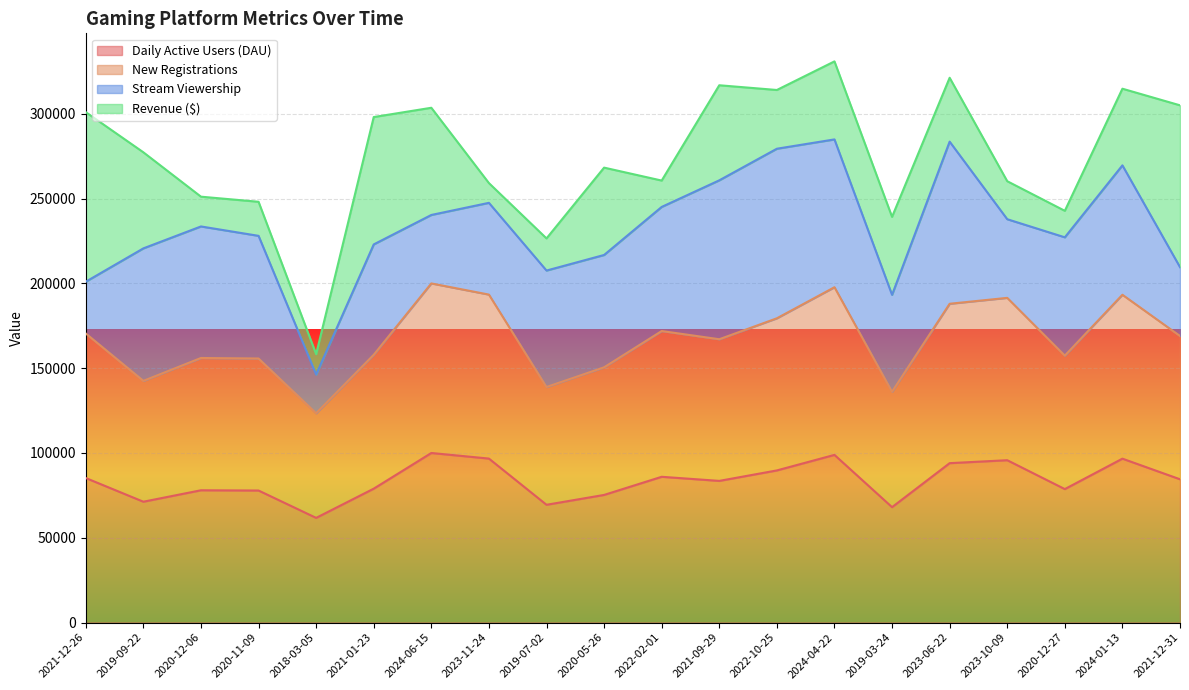

How many data points in New Registrations are less than 168996?

10